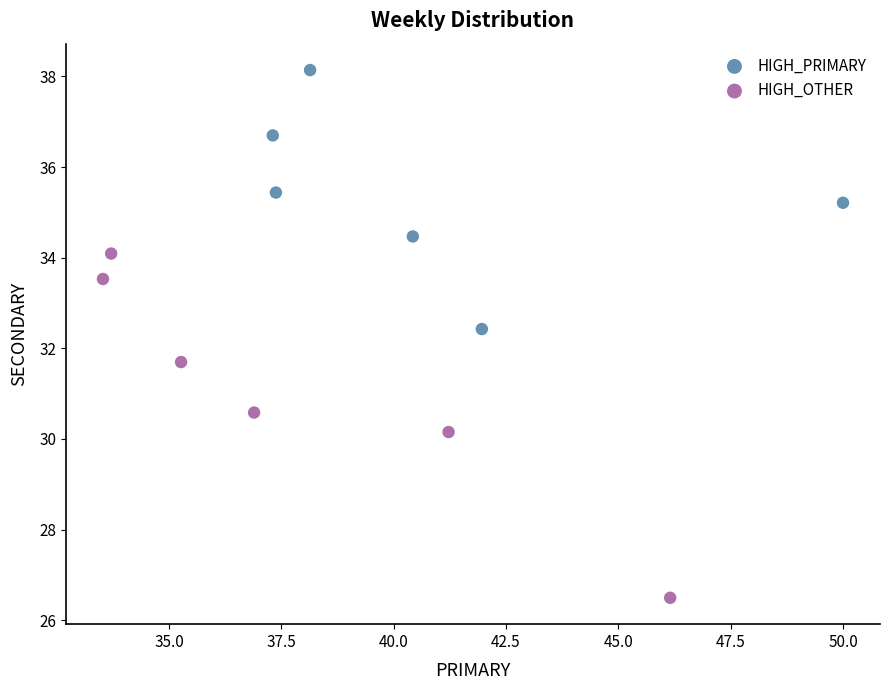

Which series reaches the minimum Y coordinate?

HIGH_OTHER